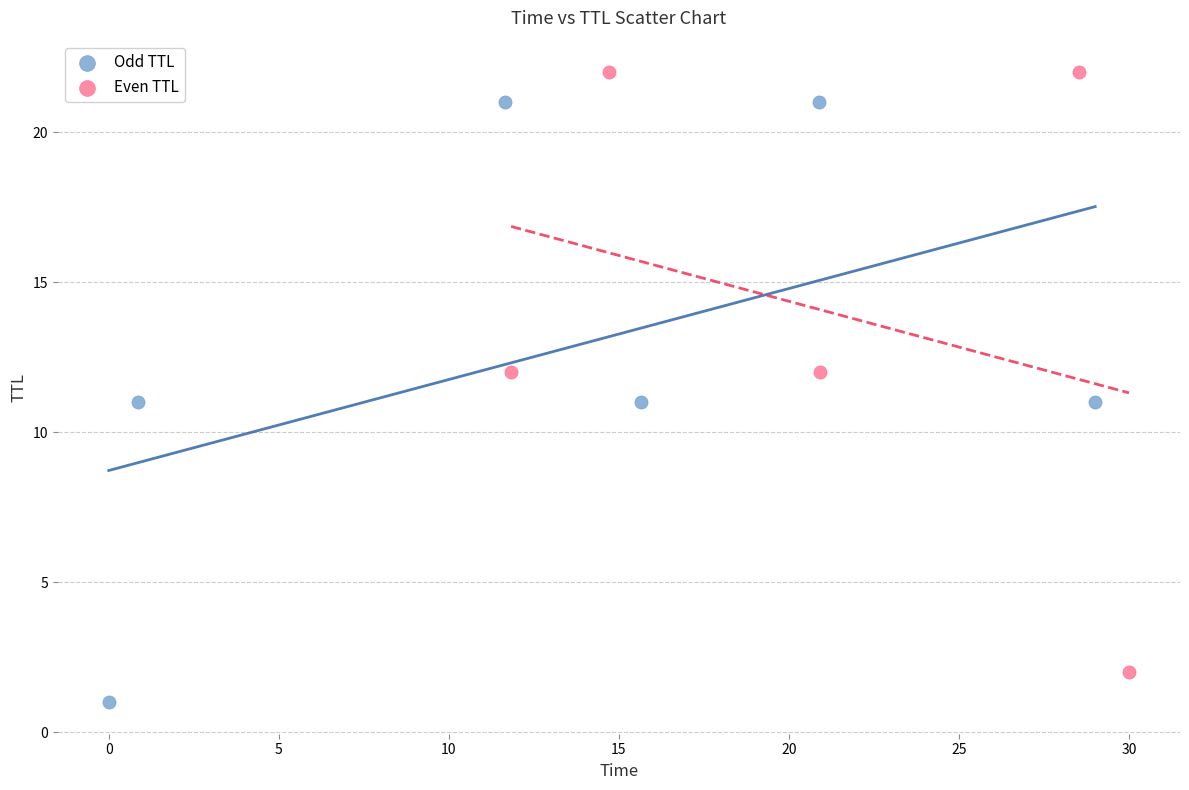

Which series reaches the minimum Y coordinate?

Odd TTL